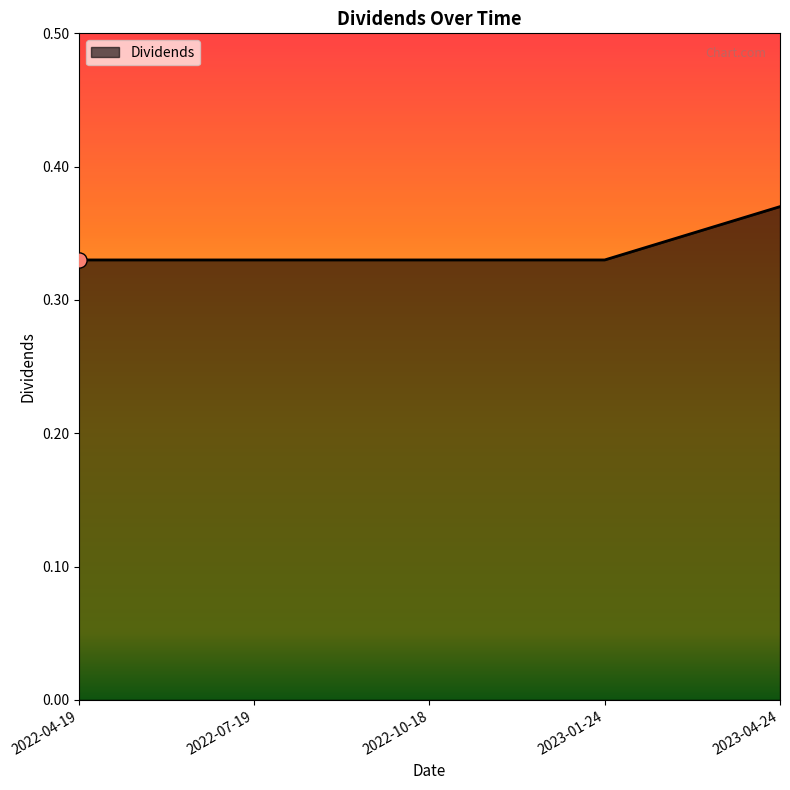

True or false: the data has more than 2 interior local peaks.

False